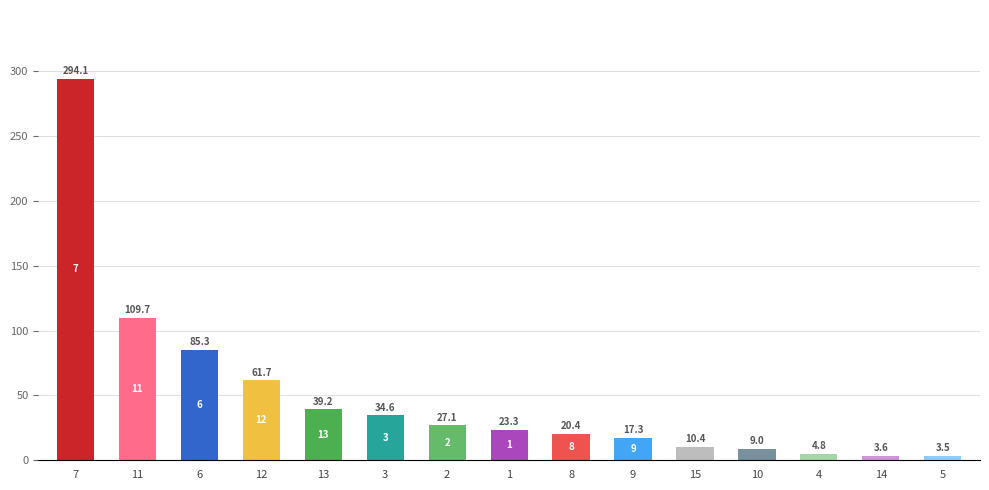

What is the label of the 7th bar from the left?

2